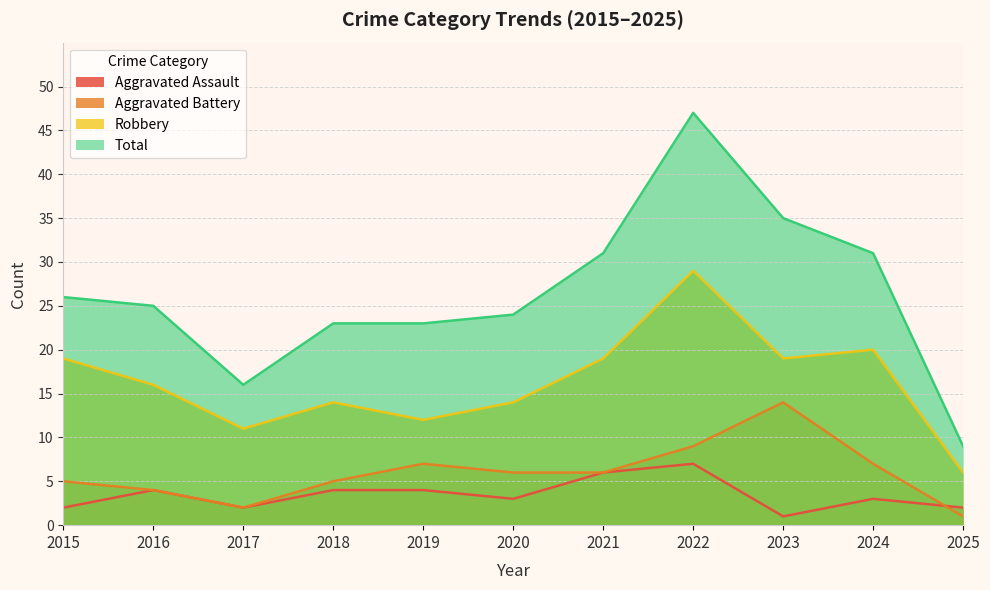

What is the difference between the highest and lowest values at 2020?

21